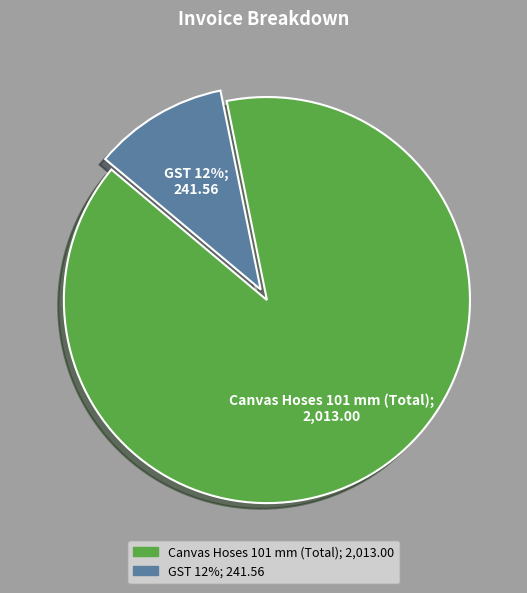

Is it true that GST 12% is 11% of the pie?

True